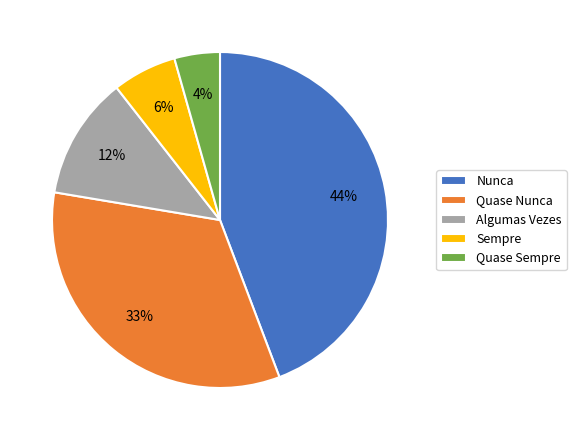

Is it true that Quase Sempre is 4% of the pie?

True